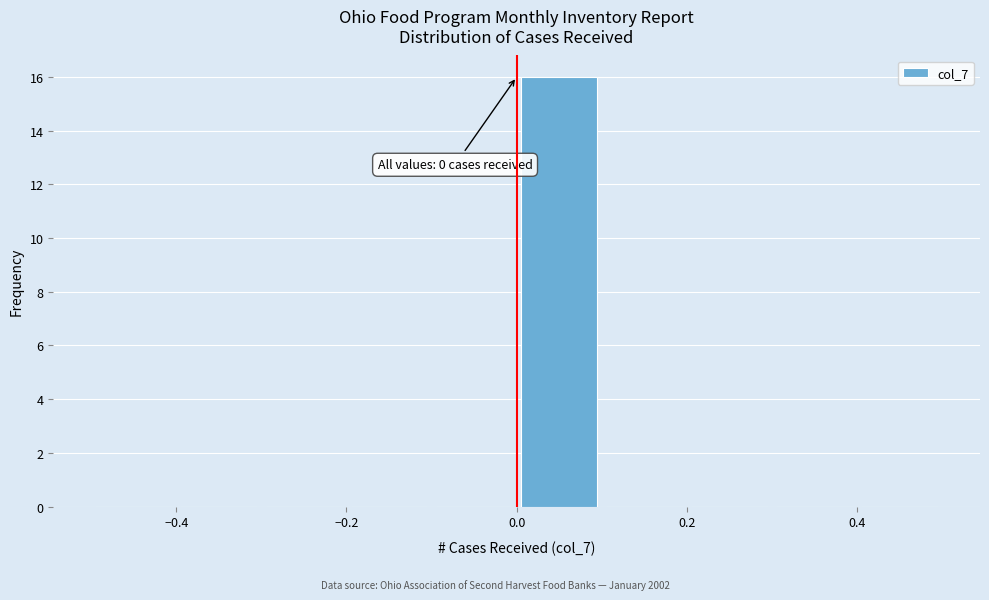

Which range on the x-axis has the tallest bar?

0.0 to 0.1